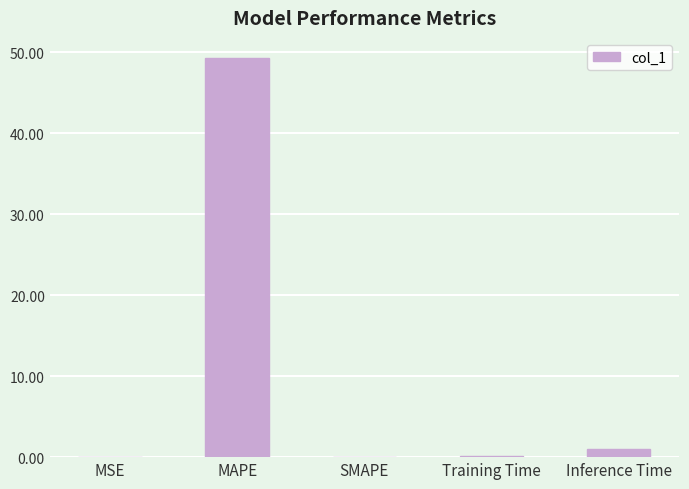

Which has a higher value, Inference Time or Training Time?

Inference Time